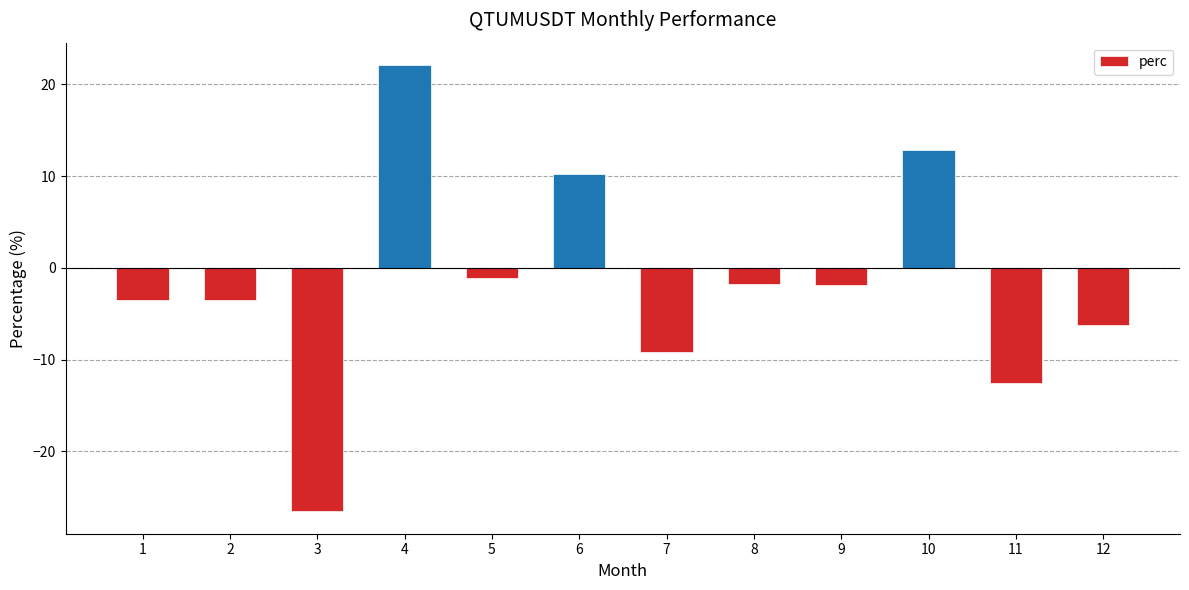

What is the value of the 6th bar from the left?

10.3